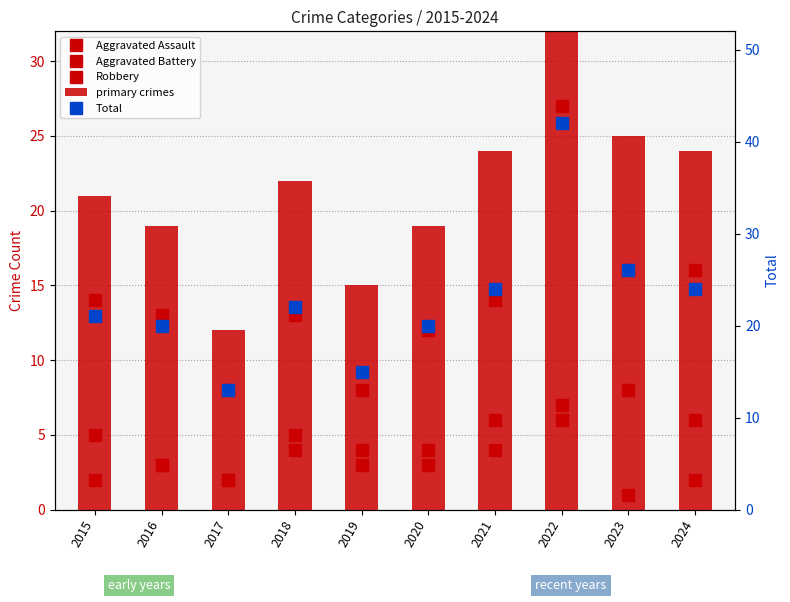

Reading right to left, transcribe all the data shown in this chart.

Aggravated Assault: 2	1	6	4	3	3	4	2	3	2
Aggravated Battery: 6	8	7	6	4	4	5	2	3	5
Robbery: 16	16	27	14	12	8	13	8	13	14
Total: 24	26	42	24	20	15	22	13	20	21